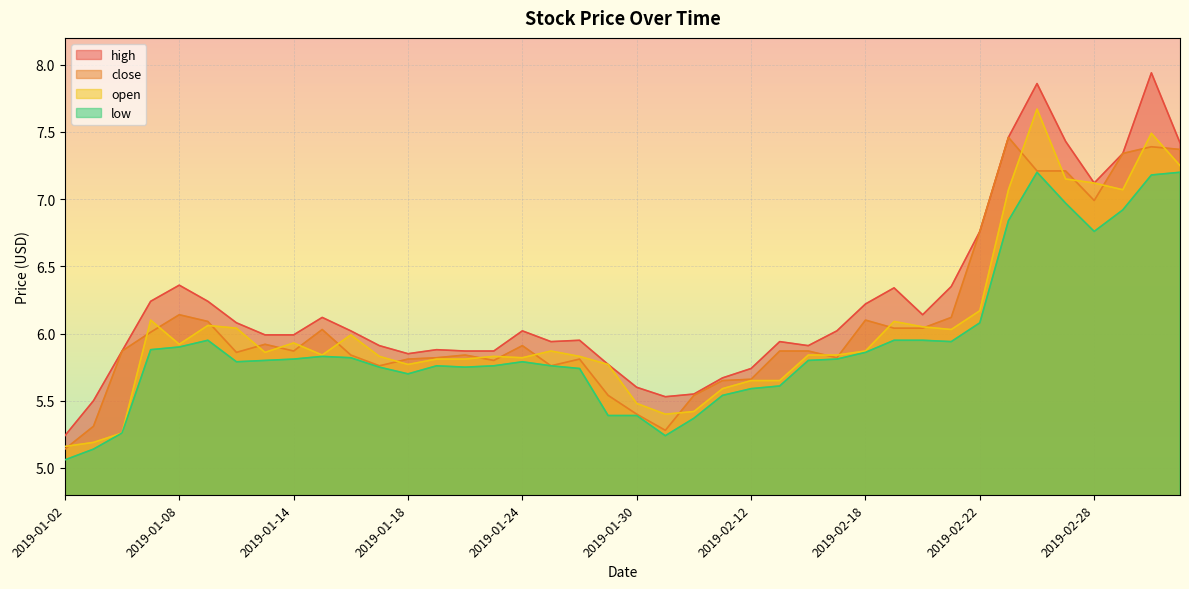

Rank the series by their maximum value, from highest to lowest.

high, open, close, low